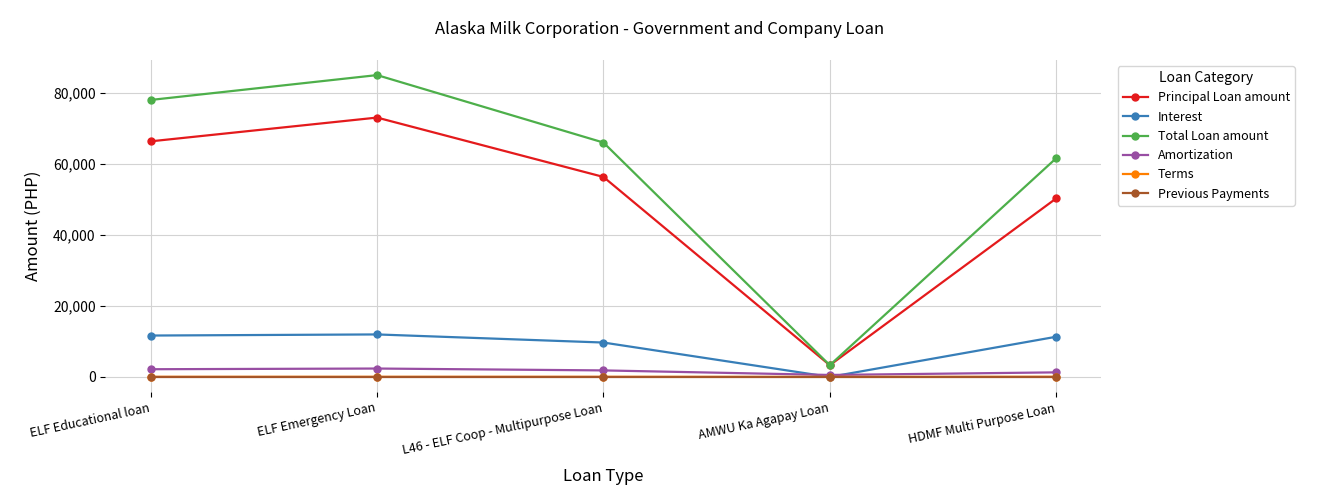

What are all the series names shown in the legend?

Principal Loan amount, Interest, Total Loan amount, Amortization, Terms, Previous Payments